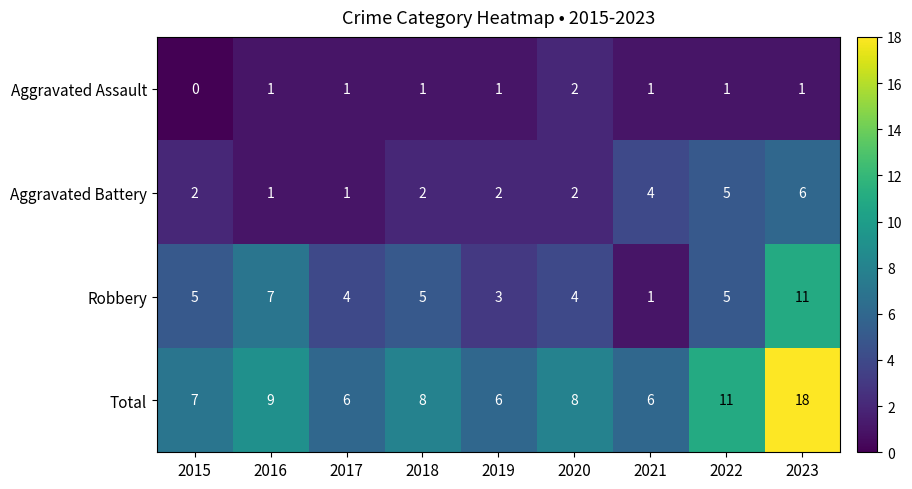

List the series in order of their overall mean, lowest first.

Aggravated Assault, Aggravated Battery, Robbery, Total